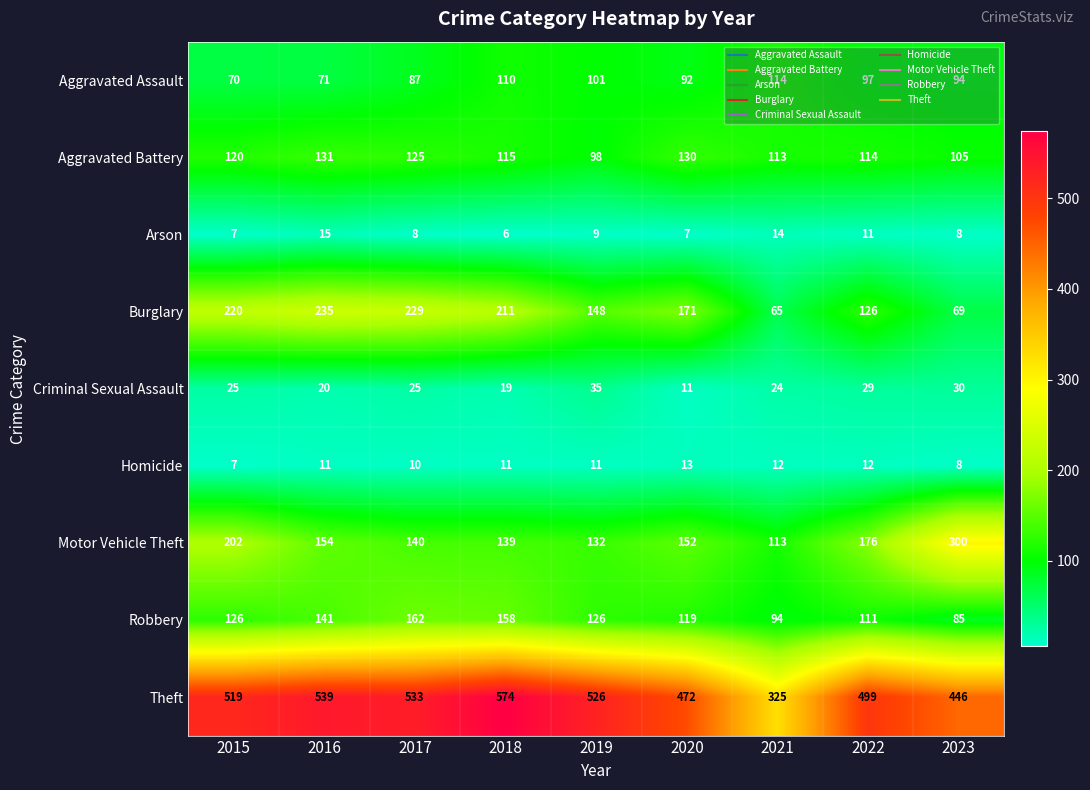

Which series changed the most between 2016 and 2018?

Aggravated Assault